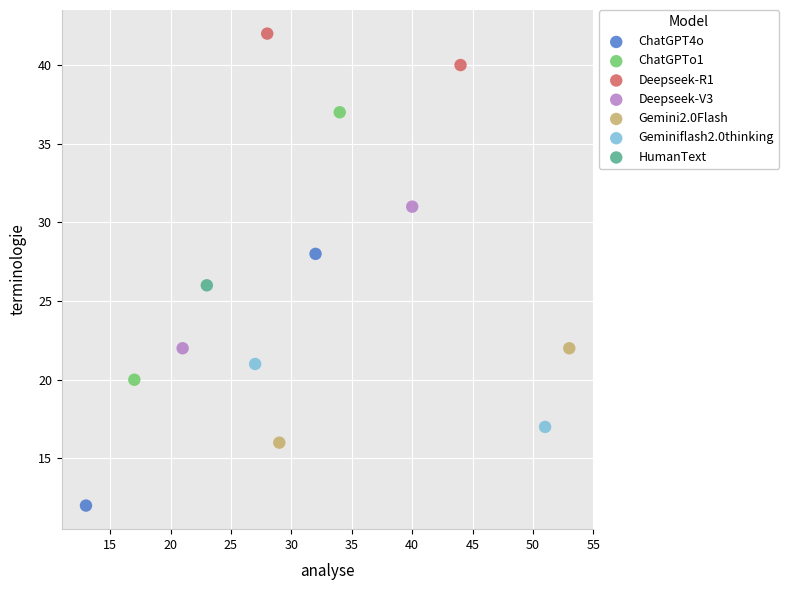

What are all the series names shown in the legend?

ChatGPT4o, ChatGPTo1, Deepseek-R1, Deepseek-V3, Gemini2.0Flash, Geminiflash2.0thinking, HumanText